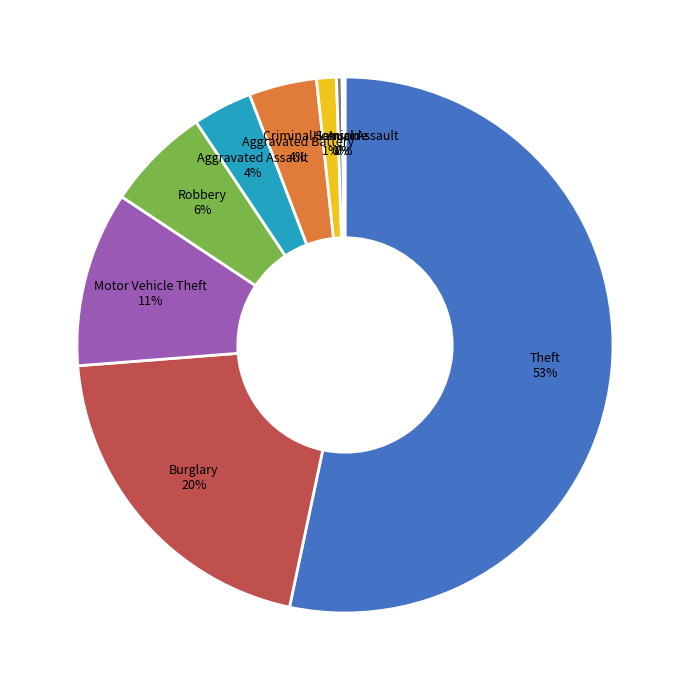

What is the largest slice in the pie chart?

Theft